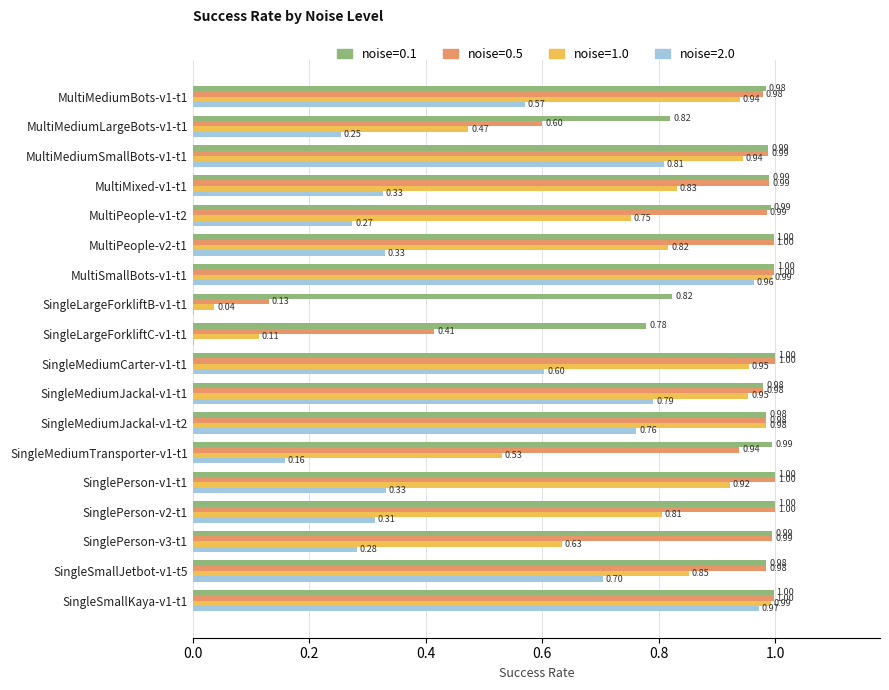

What is the total value across all series at SingleLargeForkliftC-v1-t1?

1.3